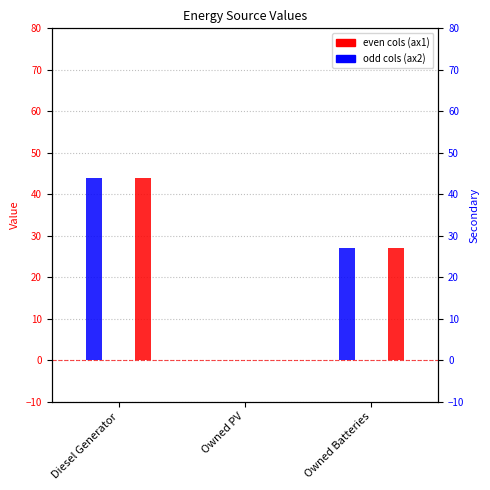

What position from the left is Owned PV?

2